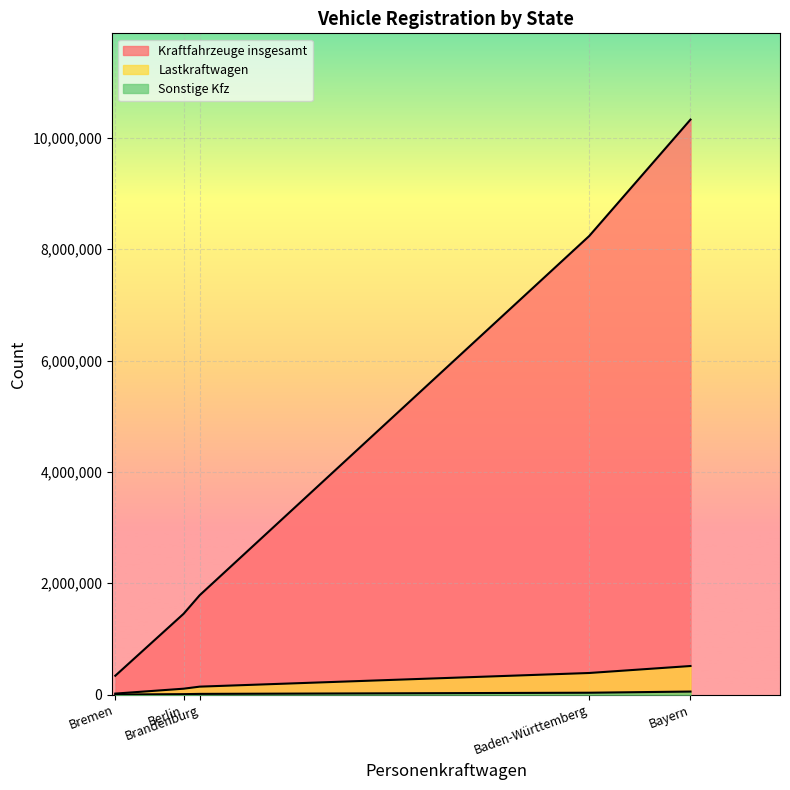

What is the minimum value shown in the chart?

2027